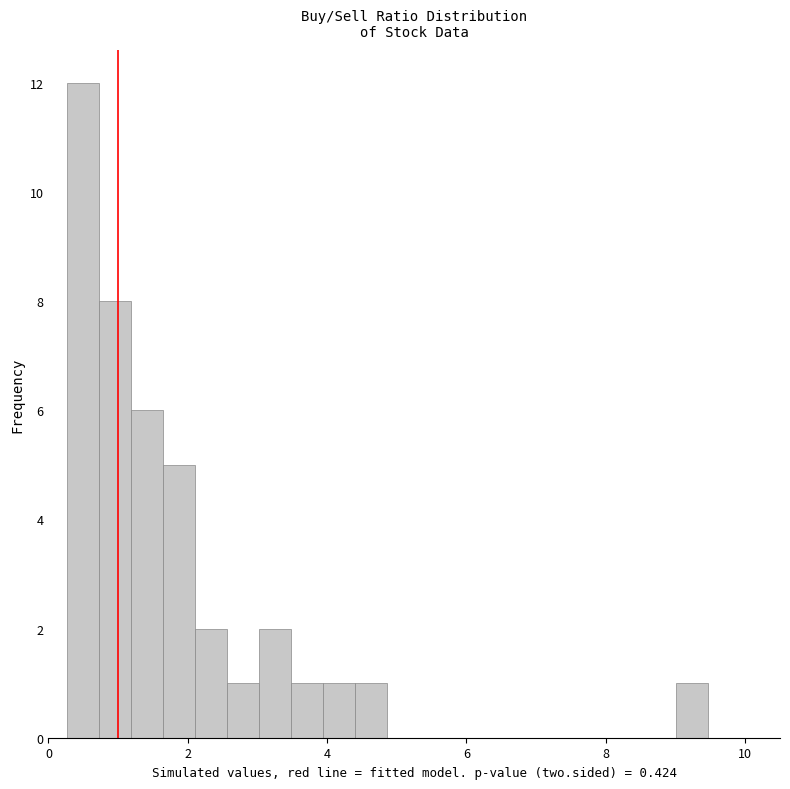

Read against the x-axis, roughly where is the centre of the tallest bar?

0.4